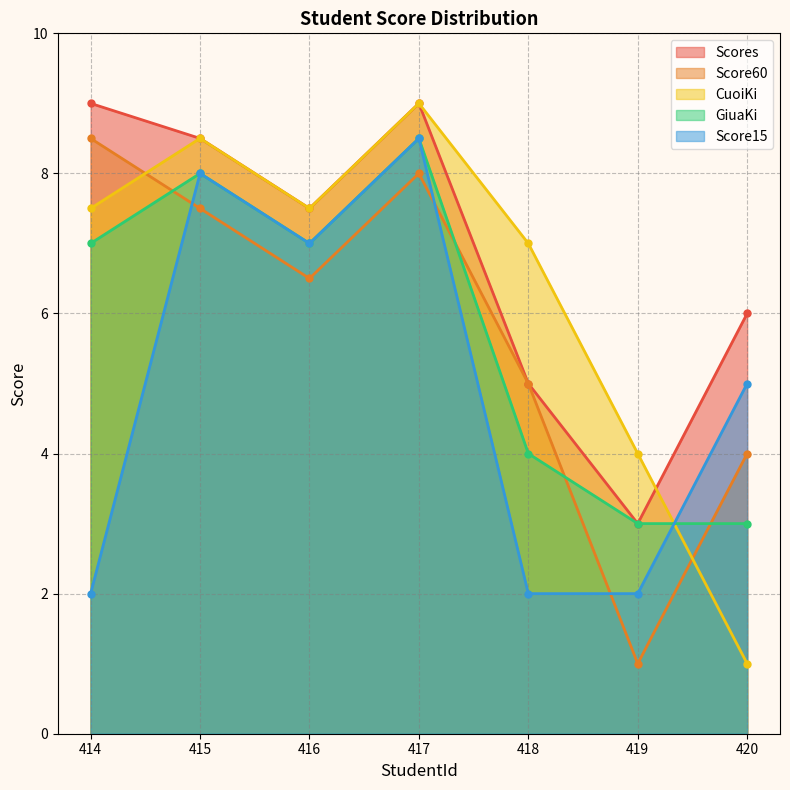

How many categories are shown in the chart?

7